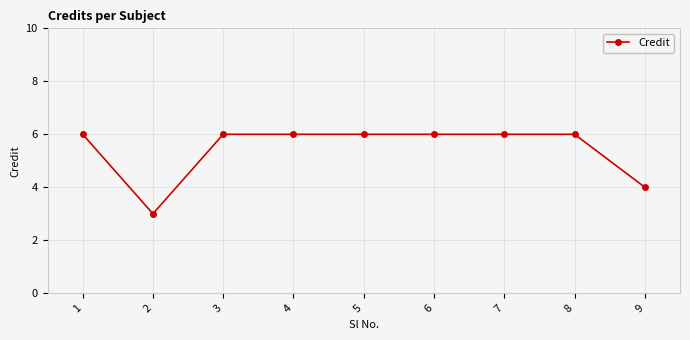

Is it true that the value at 1 is 8?

False